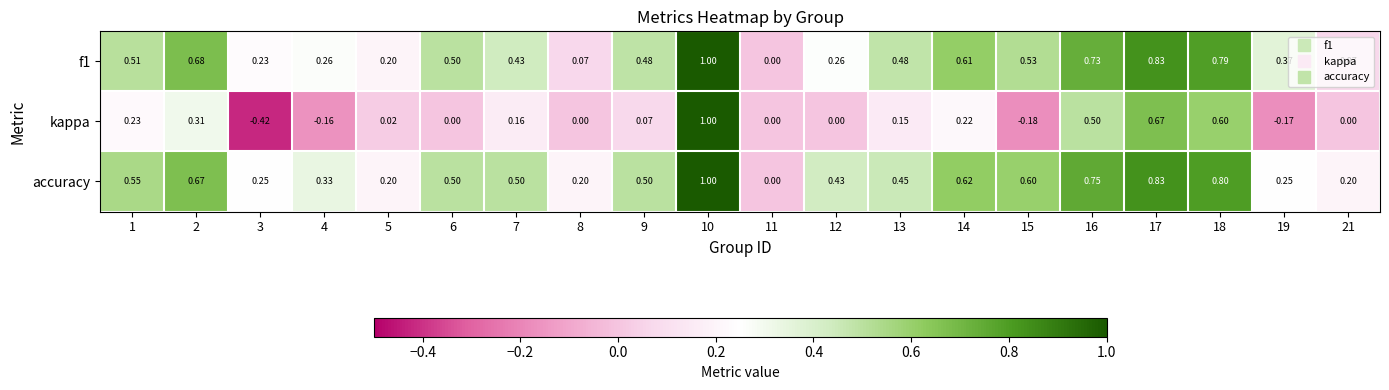

Is the value of f1 at 8 greater than the value of kappa at 5?

Yes